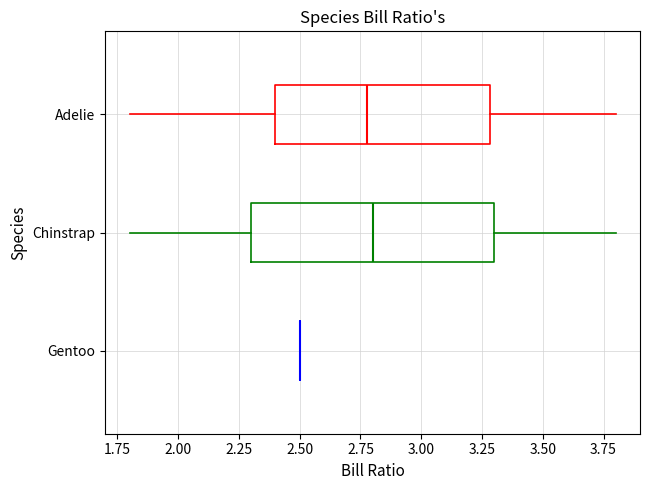

Reading bottom to top, read every box against the x-axis: the position of its median line, the range the box covers, and the ends of its whiskers. The values are not printed on the chart, so give them approximately, as read against the axis.

Gentoo: box collapsed to a line at 2.5, whiskers 2.5 to 2.5
Chinstrap: median 2.8, box 2.3 to 3.3, whiskers 1.8 to 3.8
Adelie: median 2.8, box 2.4 to 3.3, whiskers 1.8 to 3.8